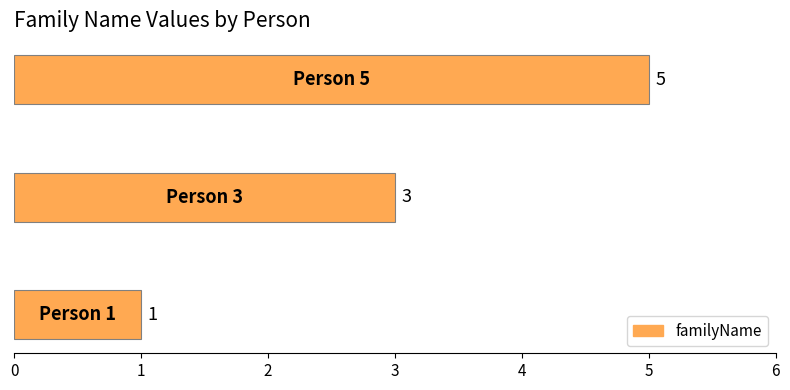

How many bars are there in total?

3